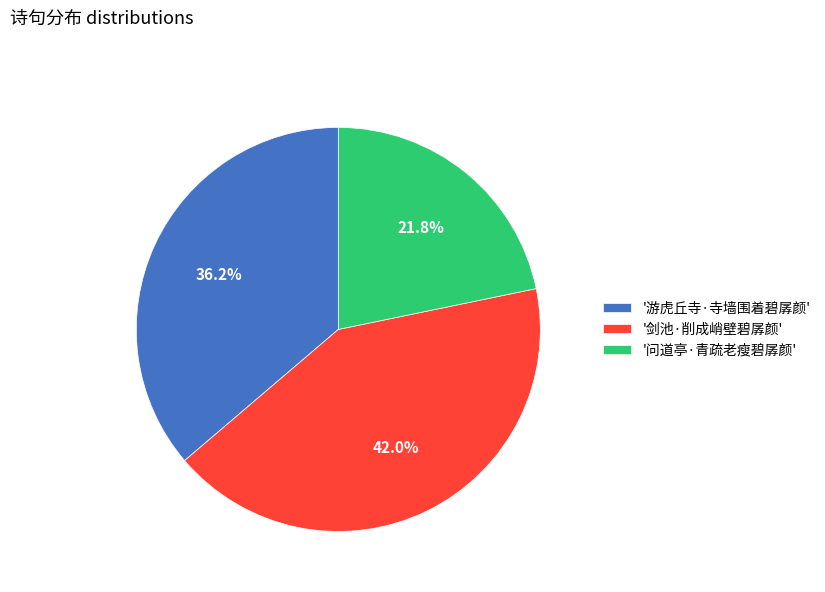

To the nearest percent, what is the average slice percentage?

33%